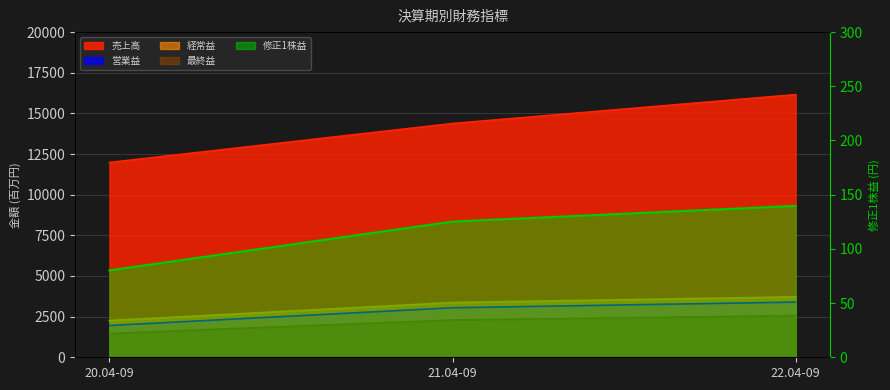

At which label is 最終益 closest to 2016?

21.04-09